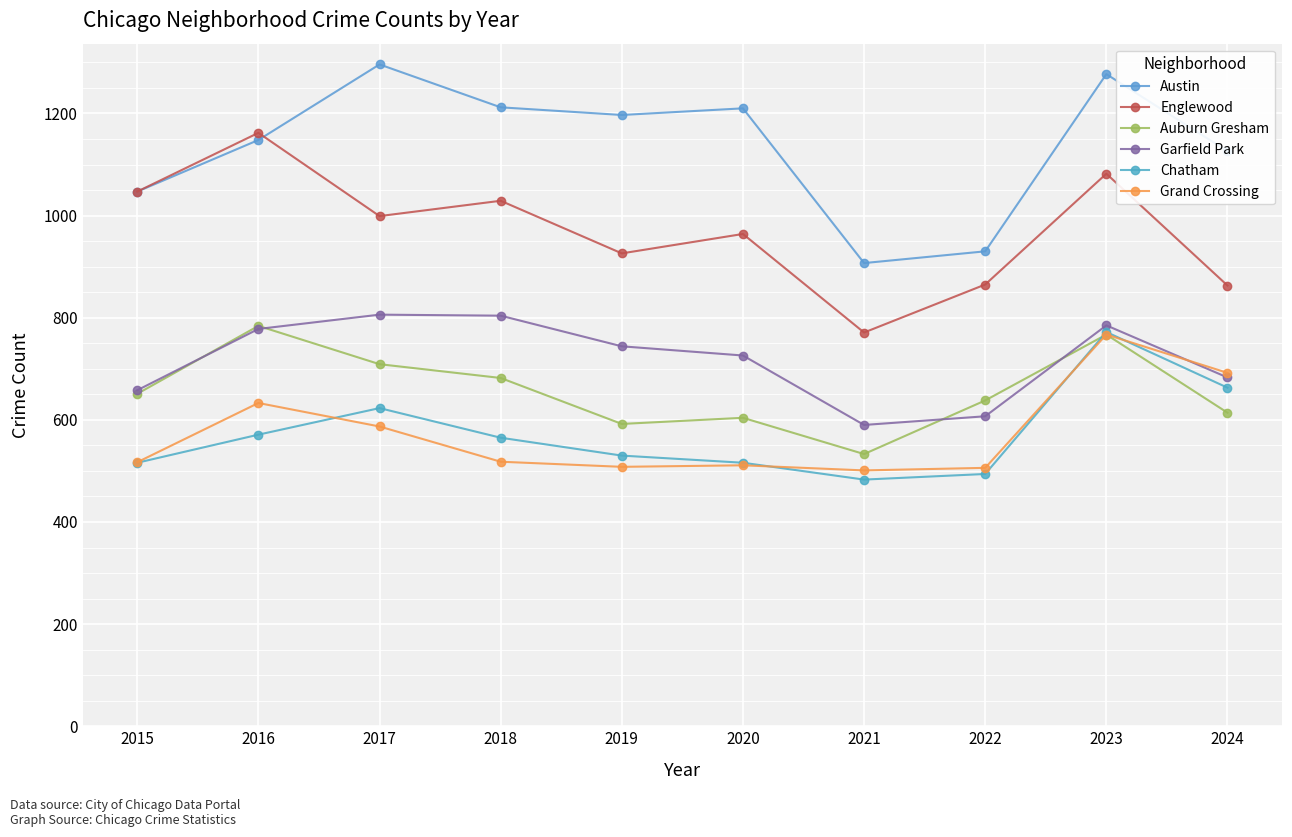

Is it true that Auburn Gresham equals 324 at 2023?

False